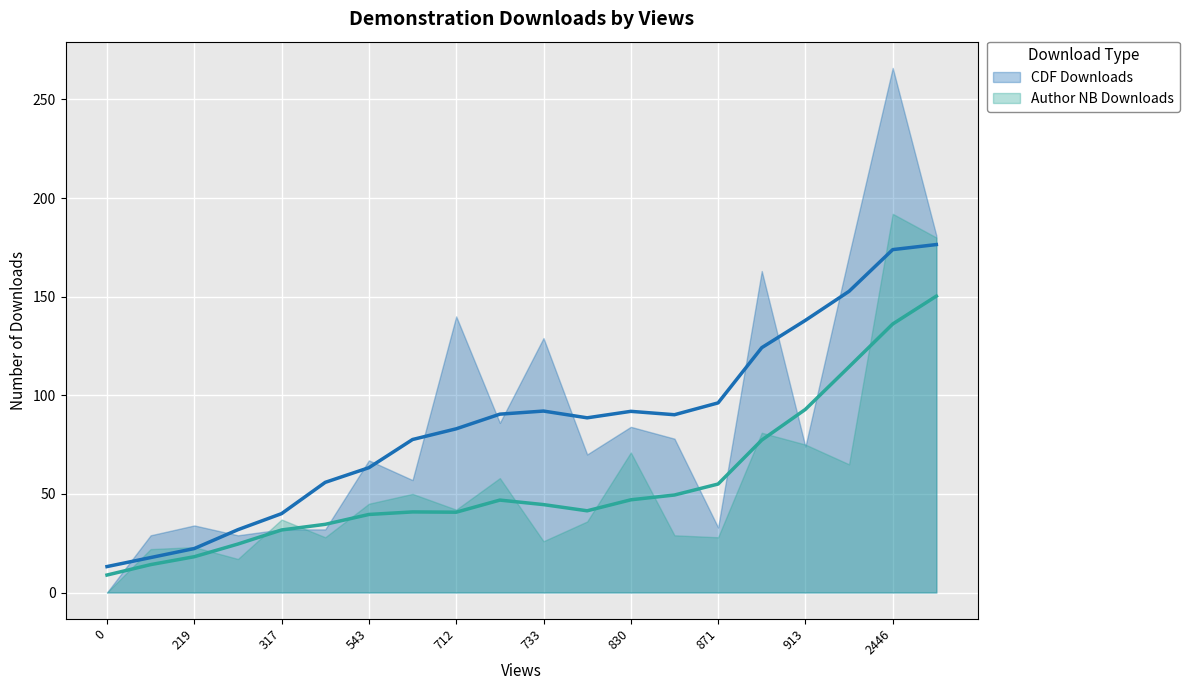

Which series ends up on top after the final intersection of Author NB Downloads and CDF Downloads?

CDF Downloads